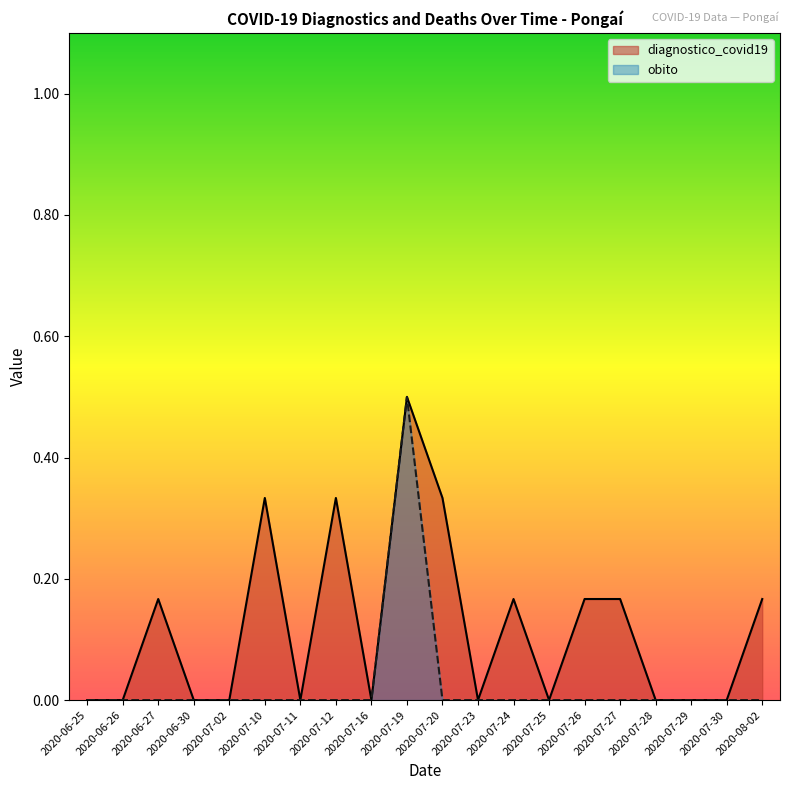

List the series in order of their peak value, highest first.

diagnostico_covid19, obito